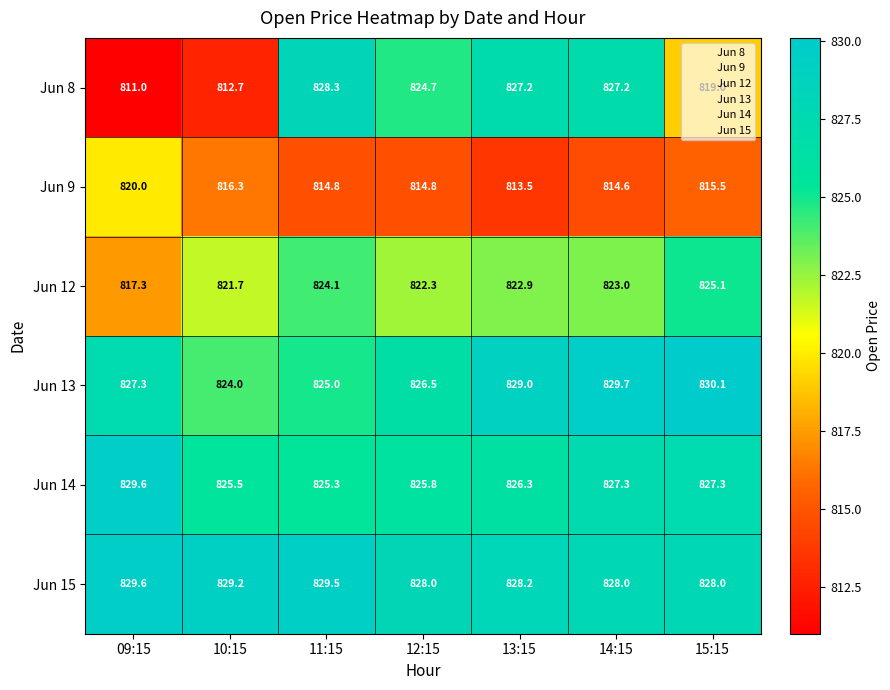

What is the maximum value shown in the chart?

830.1